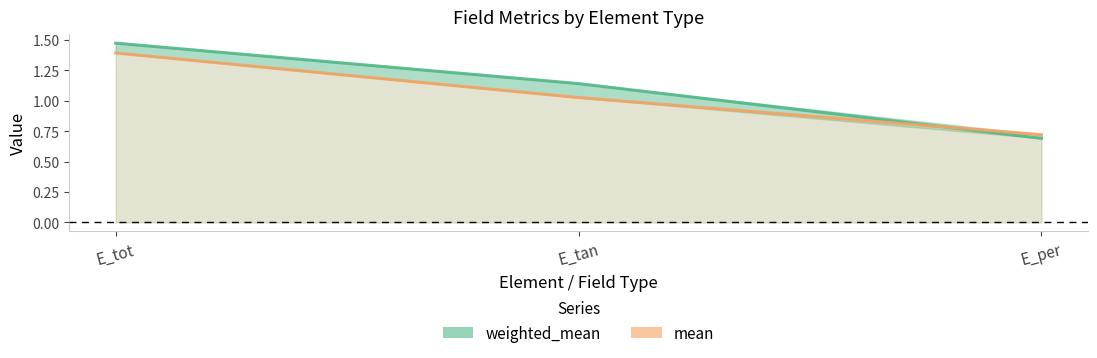

The mean series shows 1.4 at E_tot. True or false?

True